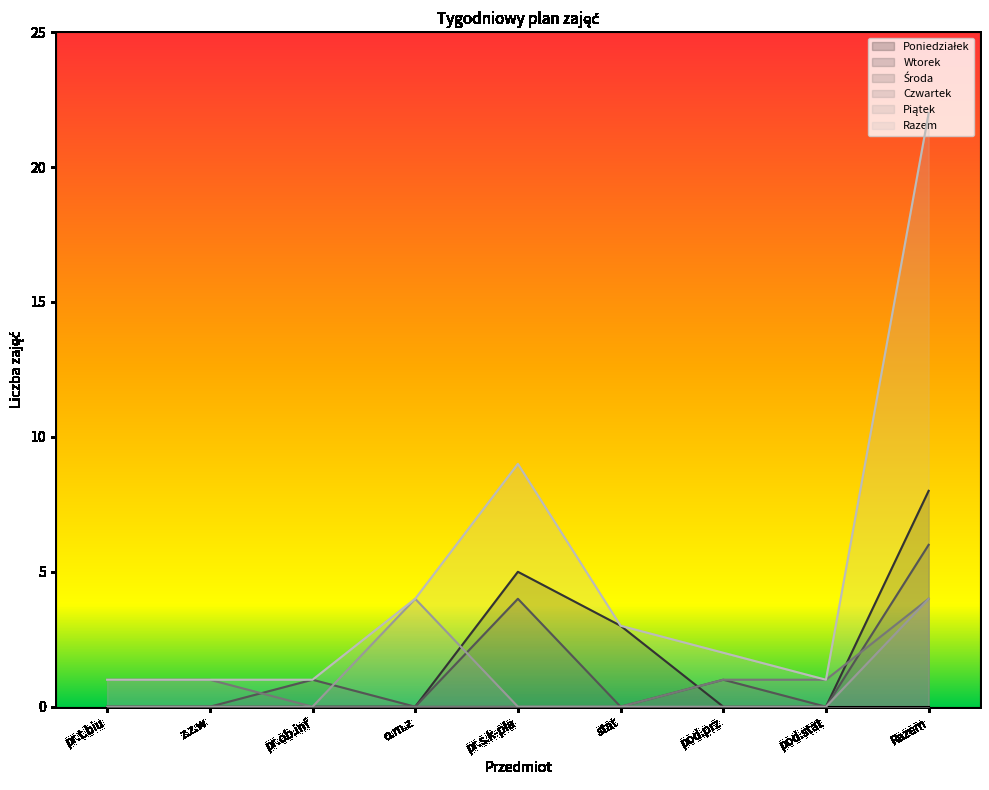

True or false: Piątek has a value of -2 at z.z.w.

False